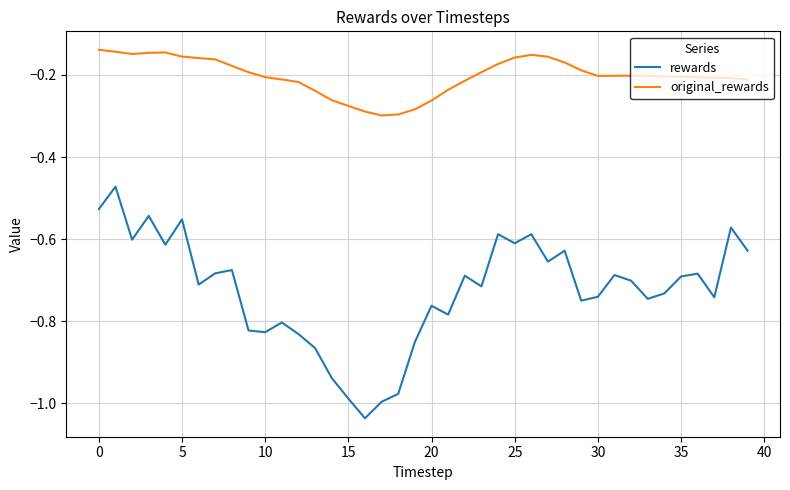

True or false: rewards and original_rewards intersect in this chart.

False